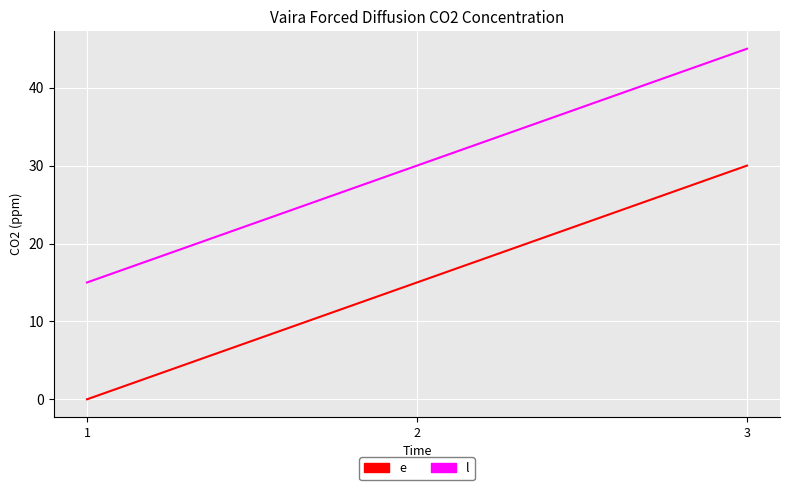

Rank the series at 2 from highest to lowest value.

l, e